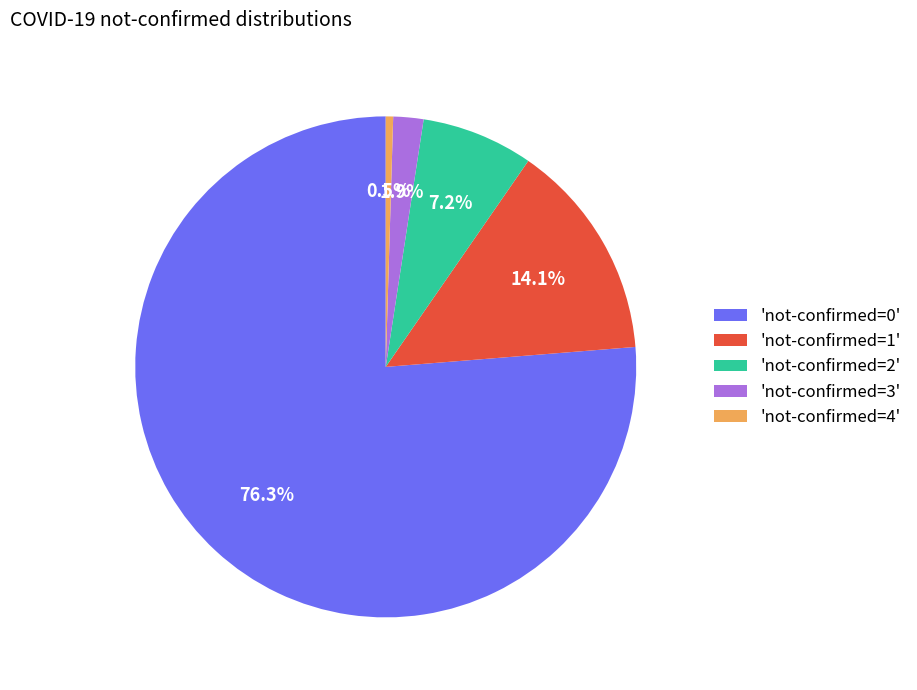

Which slice is the smallest?

'not-confirmed=4'